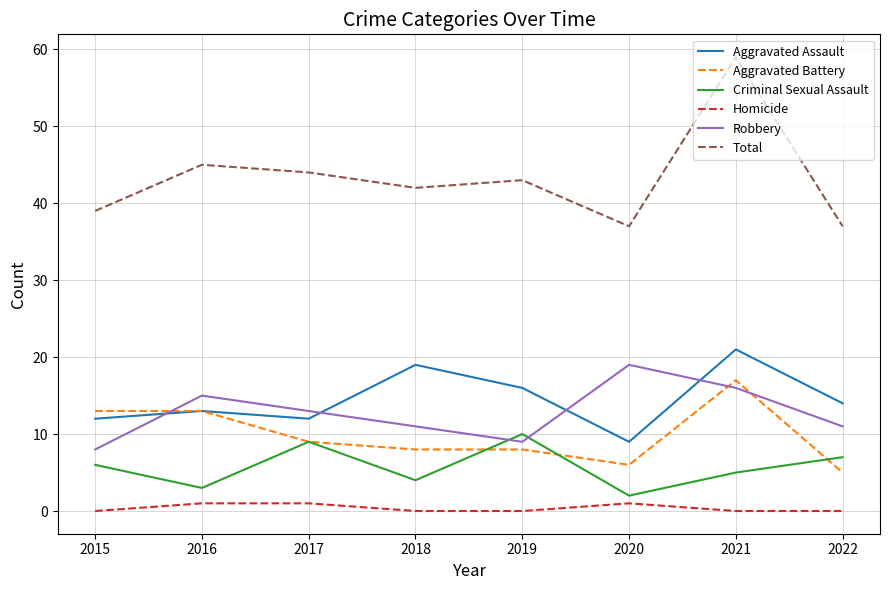

Is it true that Aggravated Battery equals 8 at 2019?

True